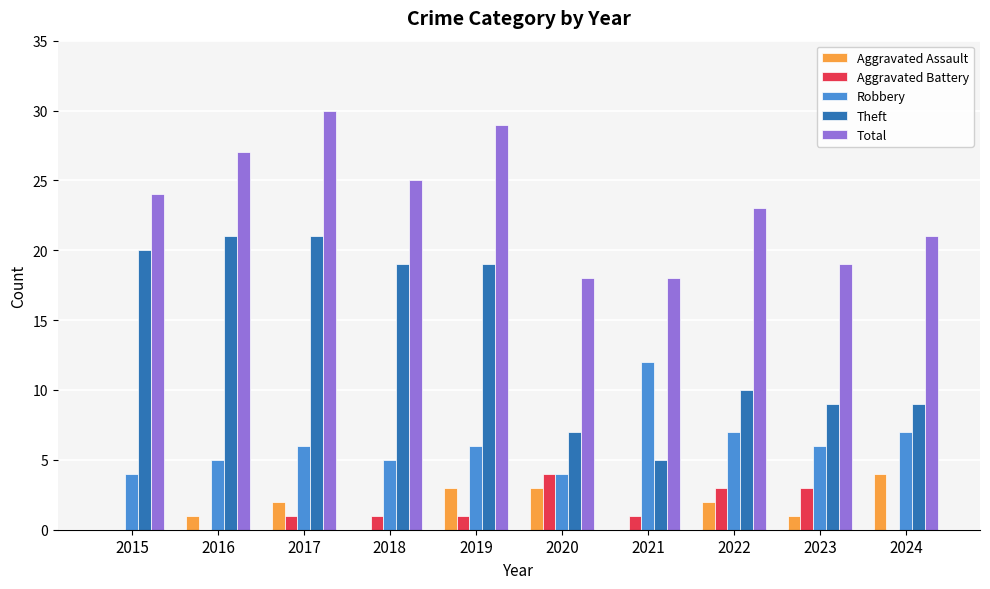

Is it true that Robbery equals 10 at 2017?

False